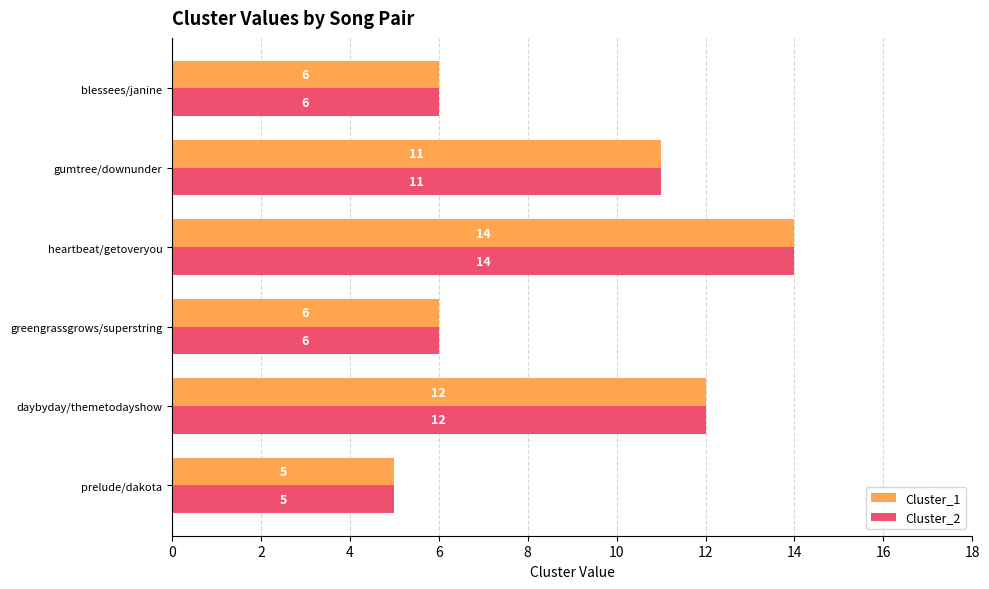

What is the difference between the maximum and minimum values in the Cluster_1 series?

9